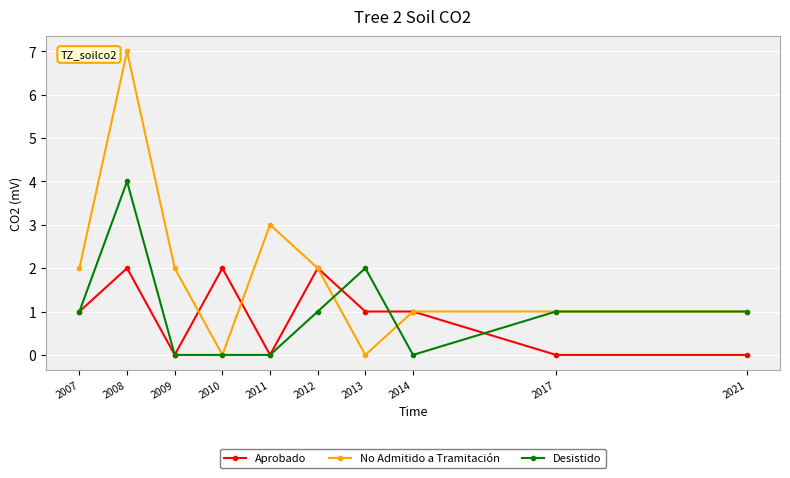

Reading left to right, transcribe all the data shown in this chart.

Aprobado: 2007=1	2008=2	2009=0	2010=2	2011=0	2012=2	2013=1	2014=1	2017=0	2021=0
No Admitido a Tramitación: 2007=2	2008=7	2009=2	2010=0	2011=3	2012=2	2013=0	2014=1	2017=1	2021=1
Desistido: 2007=1	2008=4	2009=0	2010=0	2011=0	2012=1	2013=2	2014=0	2017=1	2021=1